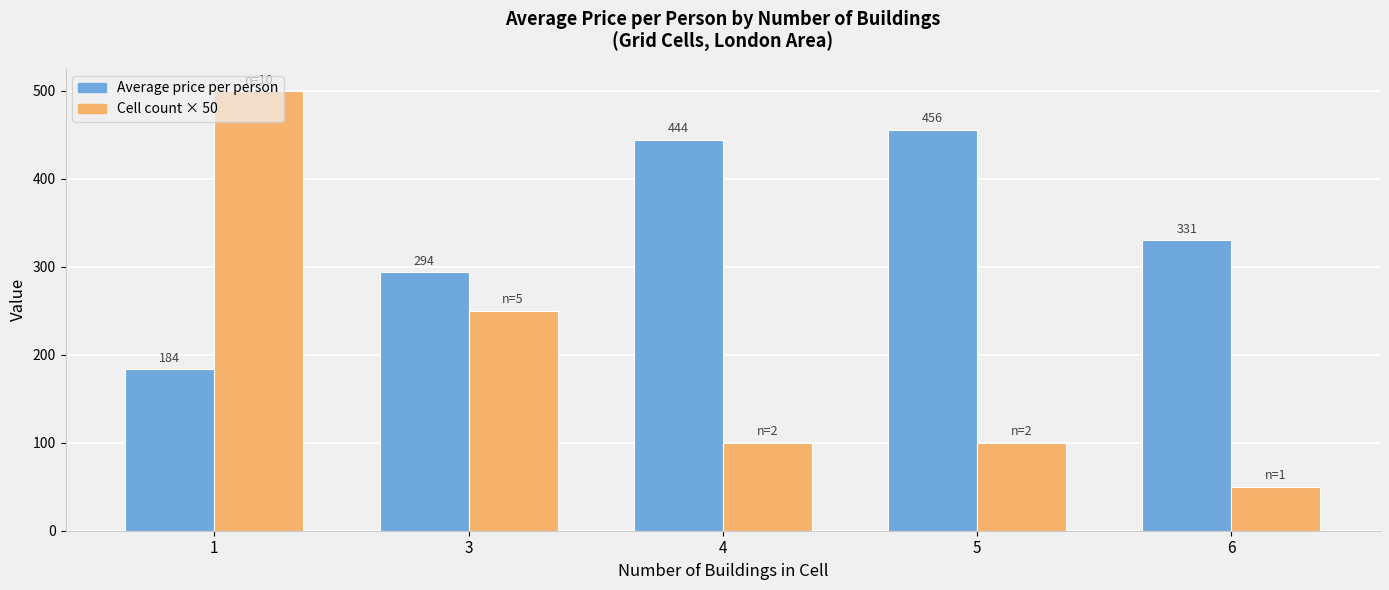

What is the value of the Average price per person bar at the 1st from the left?

183.6